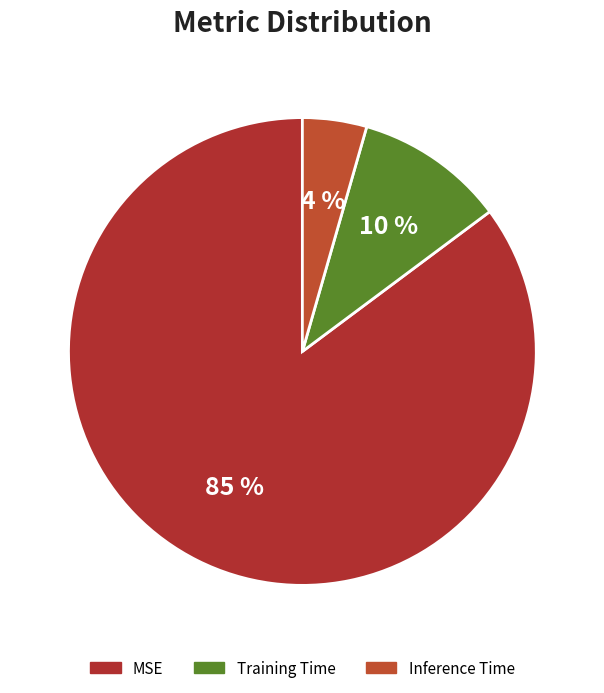

How many segments does this pie chart have?

3